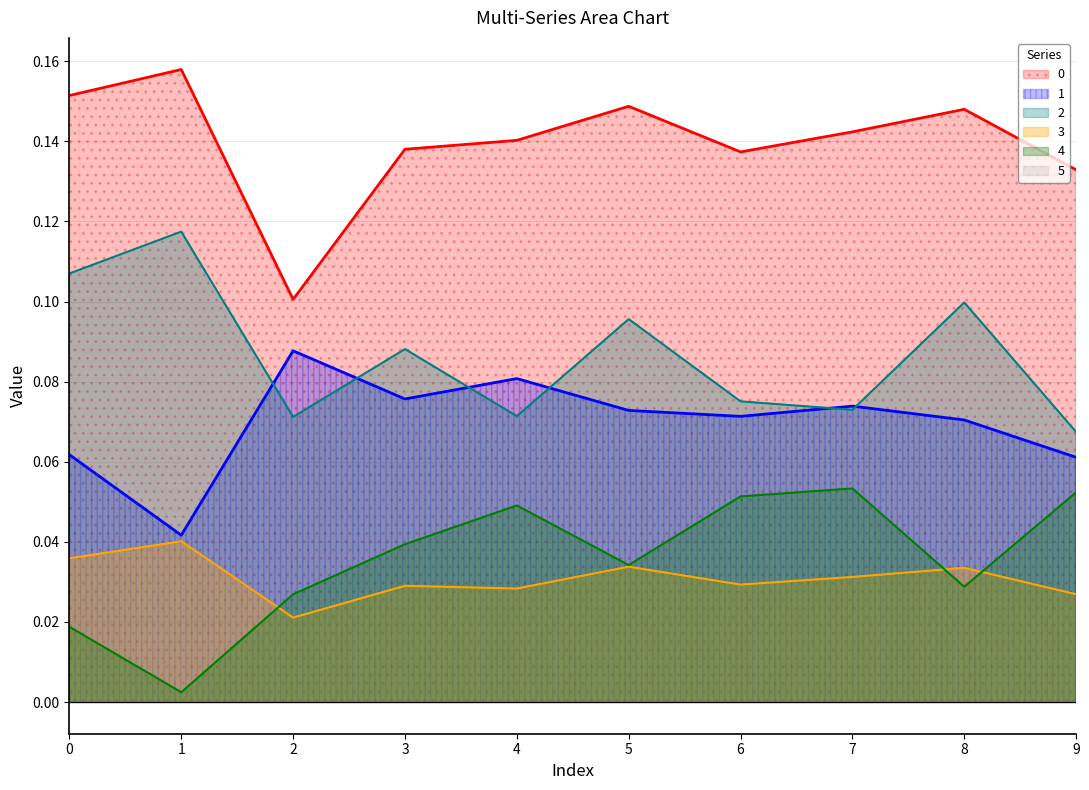

What is the total value across all series at 9?

0.3